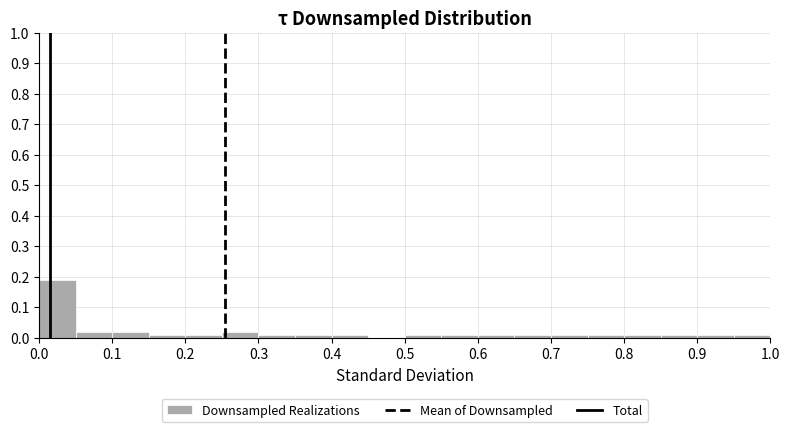

Which range on the x-axis has the tallest bar?

0.00 to 0.05